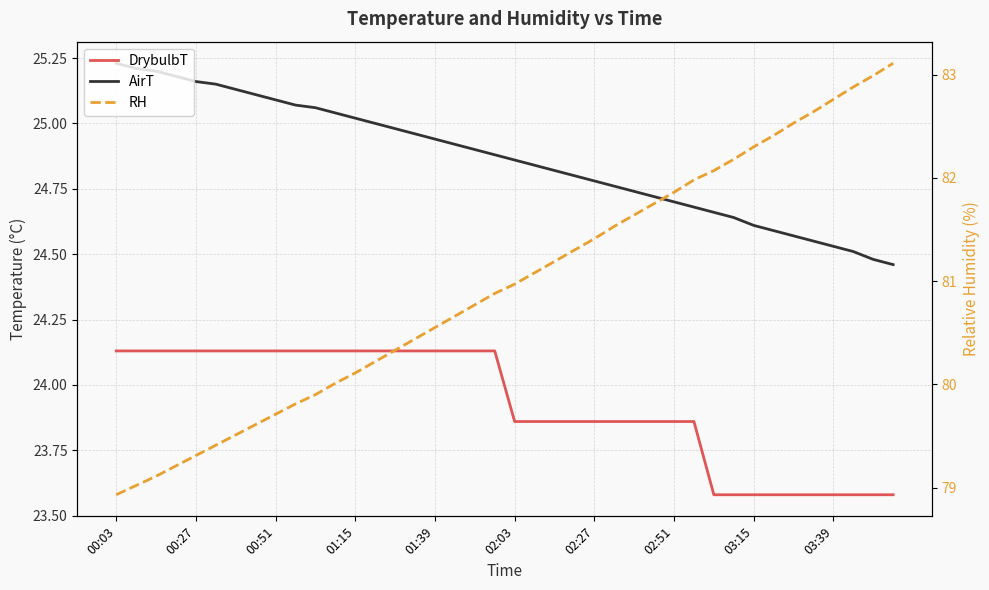

What is the maximum value shown in the chart?

83.1